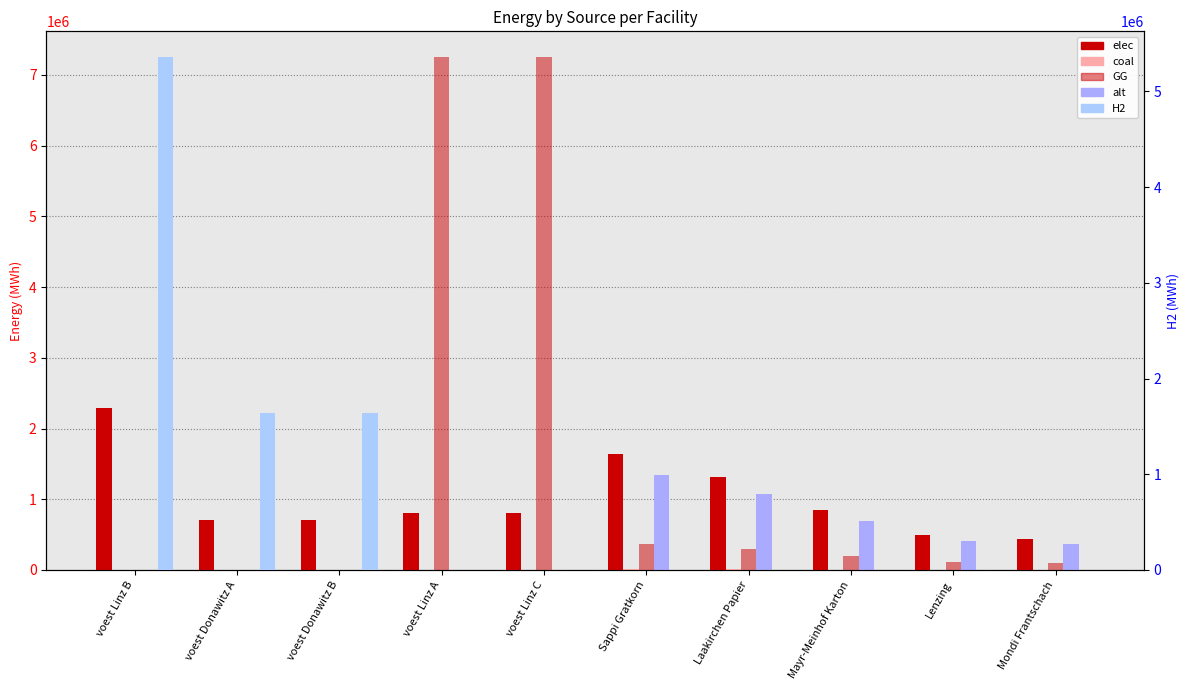

Rank the categories by H2 value from lowest to highest.

voest Linz A, voest Linz C, Sappi Gratkorn, Laakirchen Papier, Mayr-Meinhof Karton, Lenzing, Mondi Frantschach, voest Donawitz A, voest Donawitz B, voest Linz B